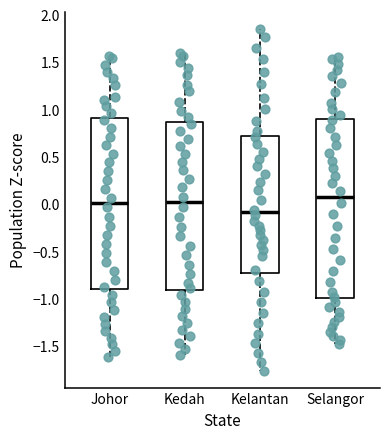

Comparing the boxes themselves (not the whiskers), which one is the tallest?

Selangor